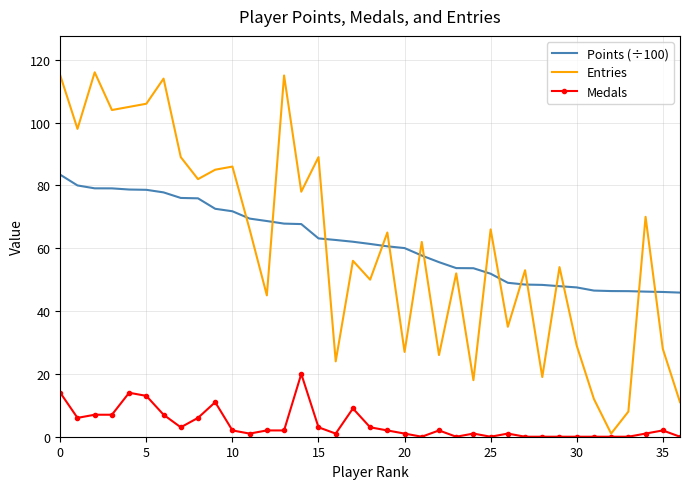

True or false: Entries and Points (÷100) cross at least once.

True